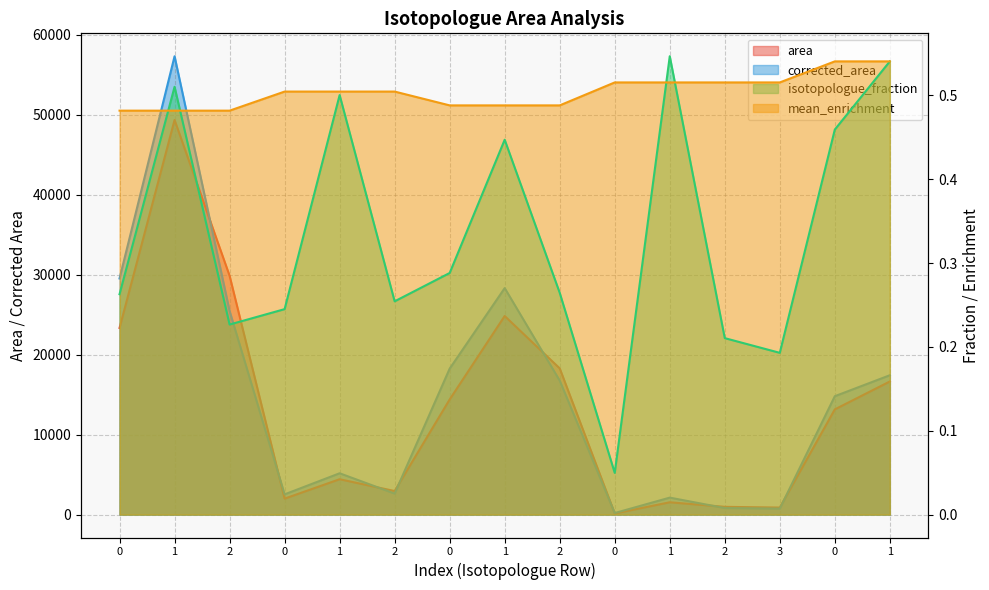

What is the sum of the area values at 0 and 0?

2133.0